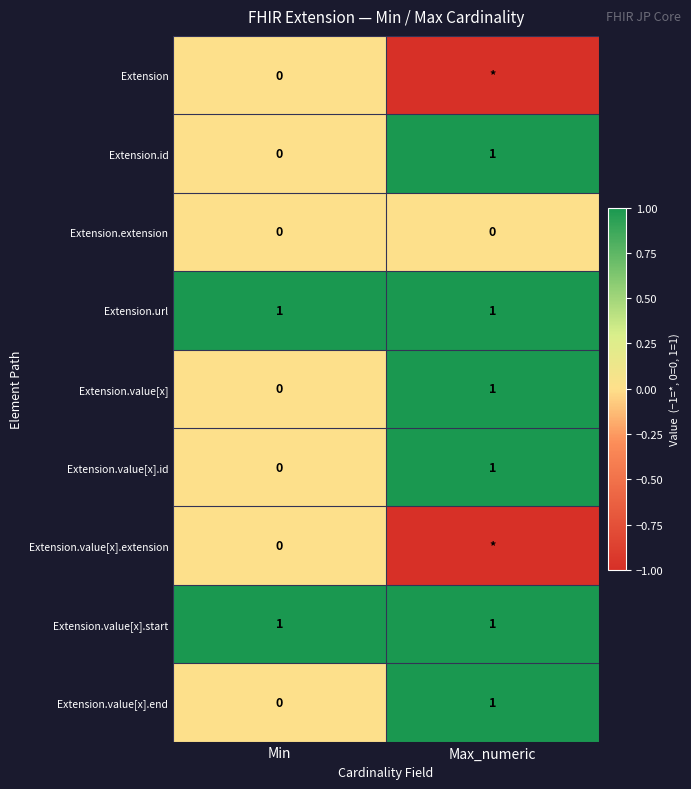

Count the number of categories in the chart.

2